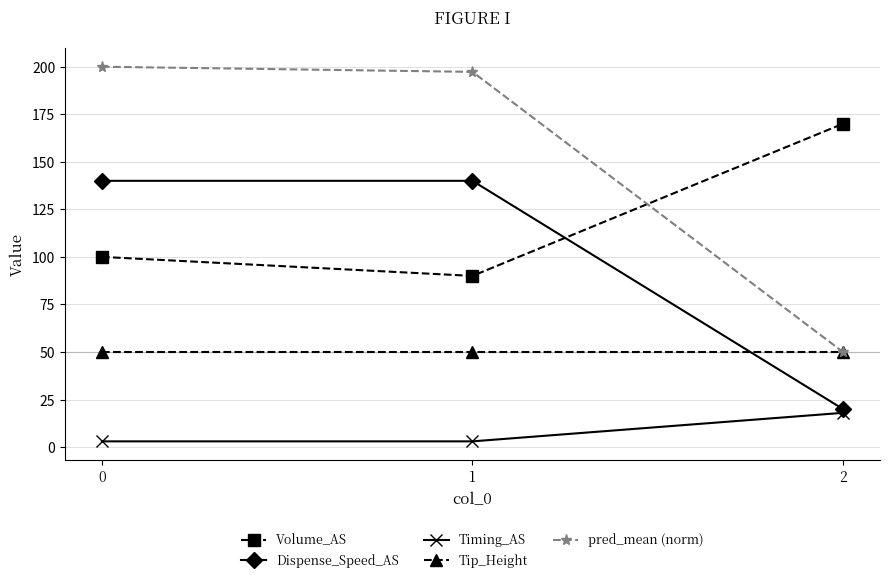

At how many categories does at least one series exceed 22?

3